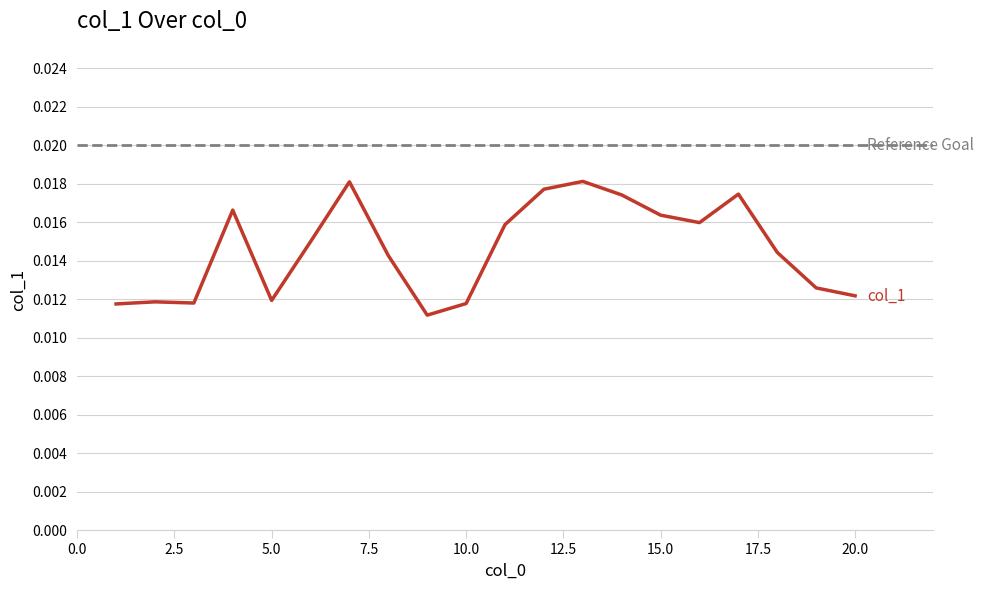

List the labels in order of value, largest first.

13, 7, 12, 17, 14, 4, 15, 16, 11, 6, 18, 8, 19, 20, 5, 2, 3, 10, 1, 9